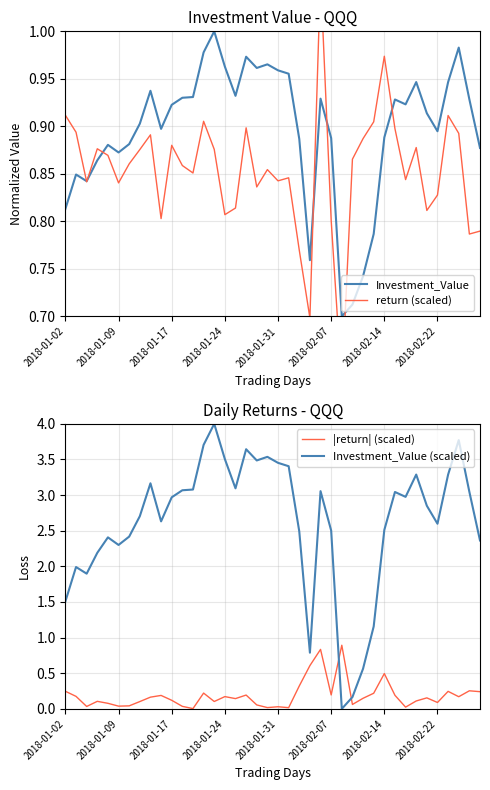

True or false: |return| (scaled) and Investment_Value (scaled) cross at least once.

True